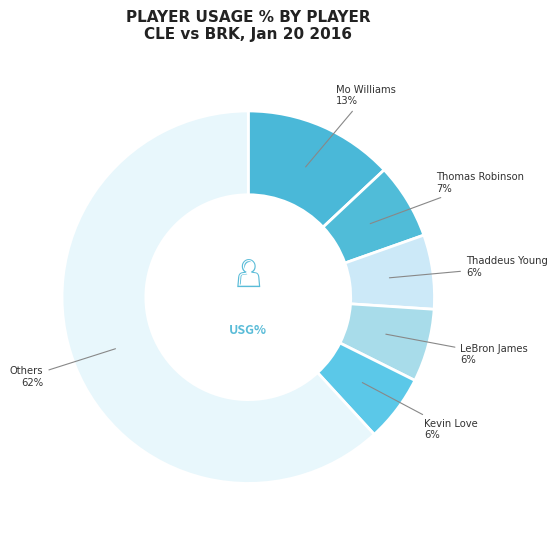

Which category has the biggest portion of the pie?

Others